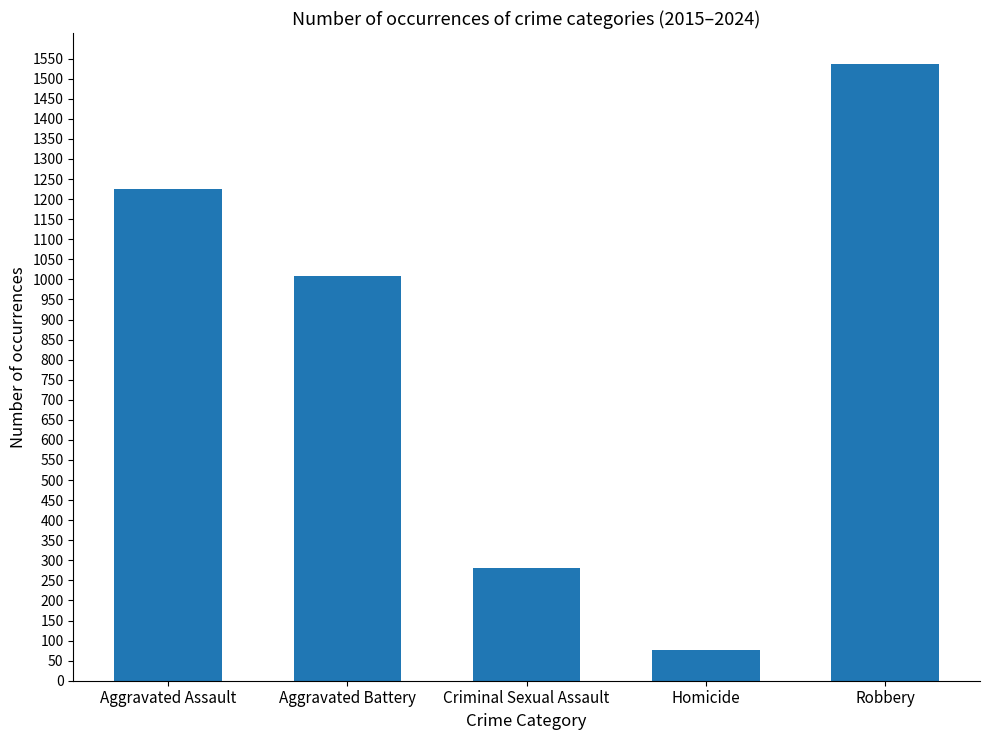

What is the maximum value shown in the chart?

1537